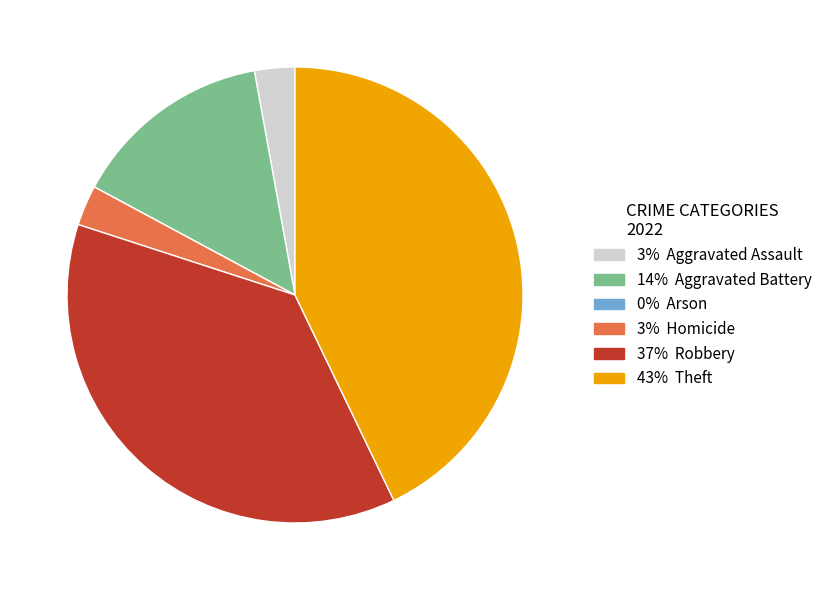

Is there any slice that represents more than half of the pie?

No